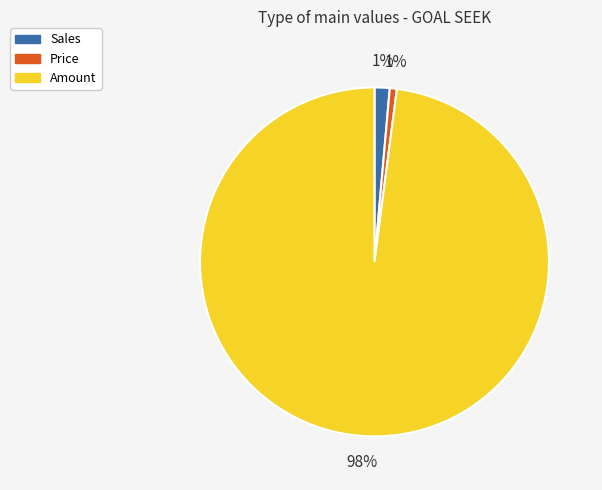

Between Sales and Amount, which is larger?

Amount